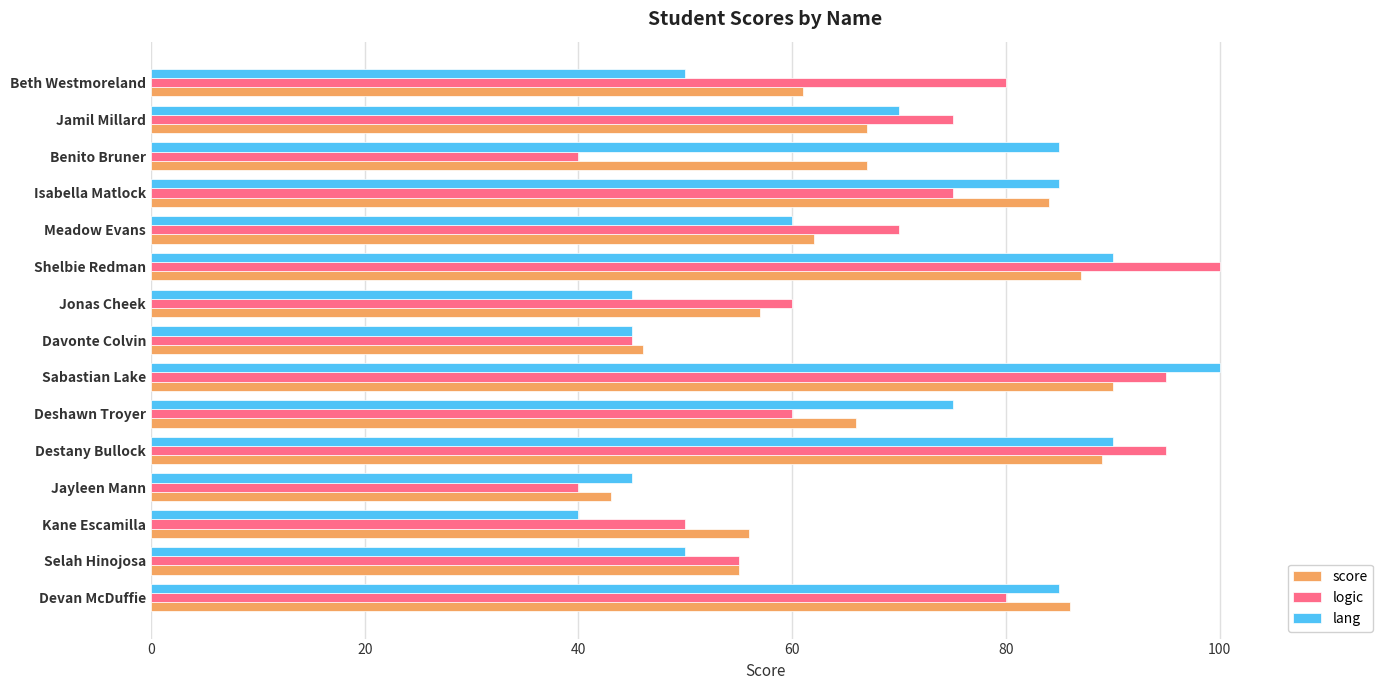

What is the minimum value shown in the chart?

40